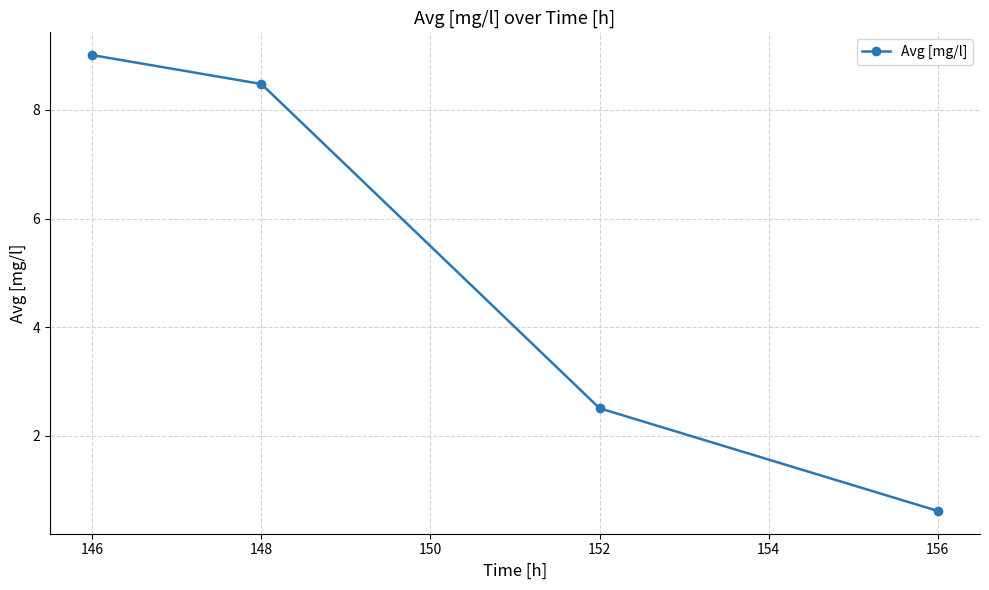

What is the value of the 2nd point from the left?

8.5